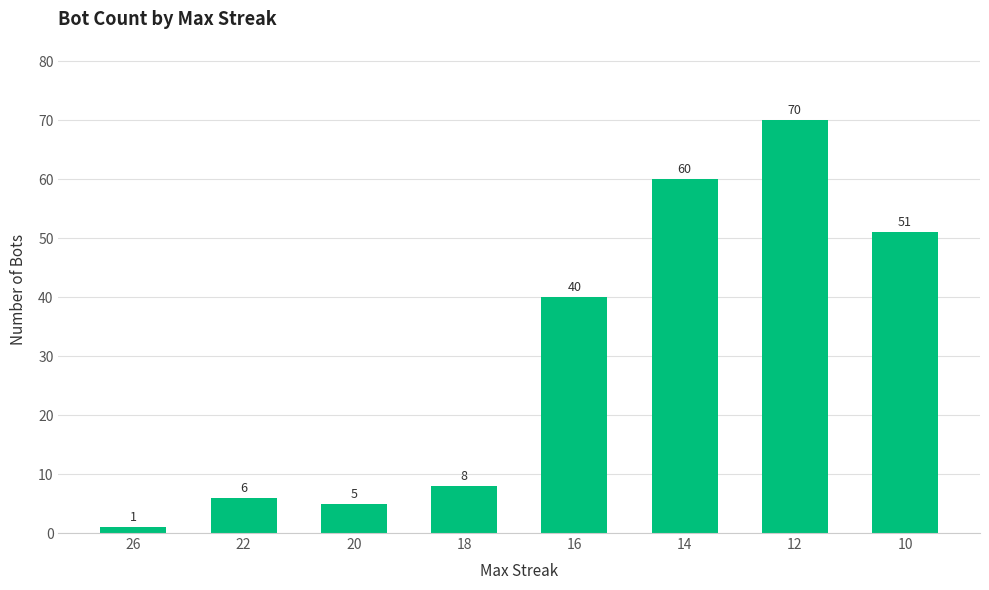

Reading right to left, what are all the values shown in this chart?

10=51	12=70	14=60	16=40	18=8	20=5	22=6	26=1